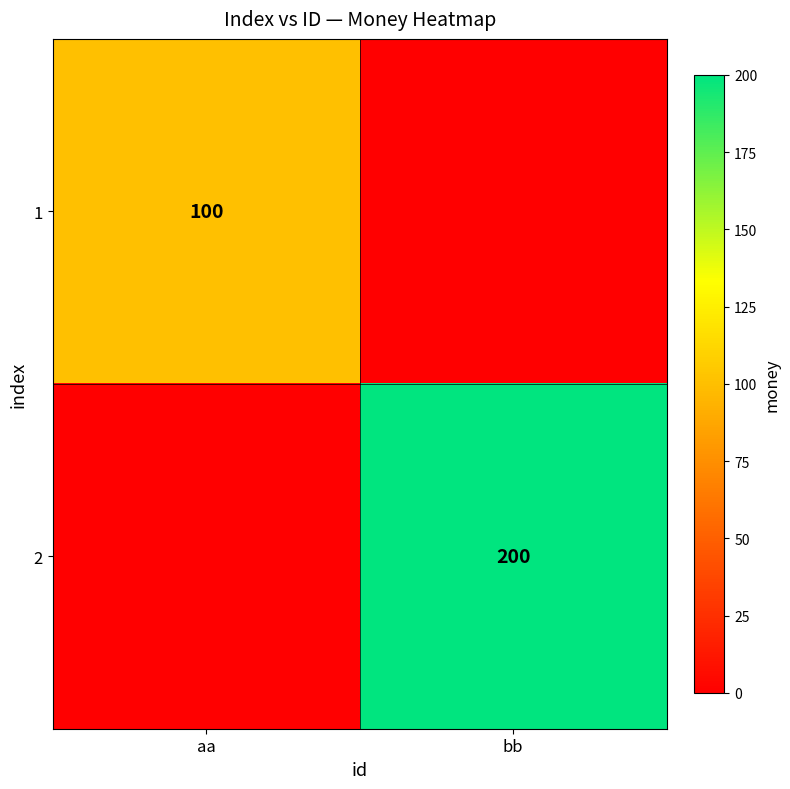

How many data points does each series have?

2